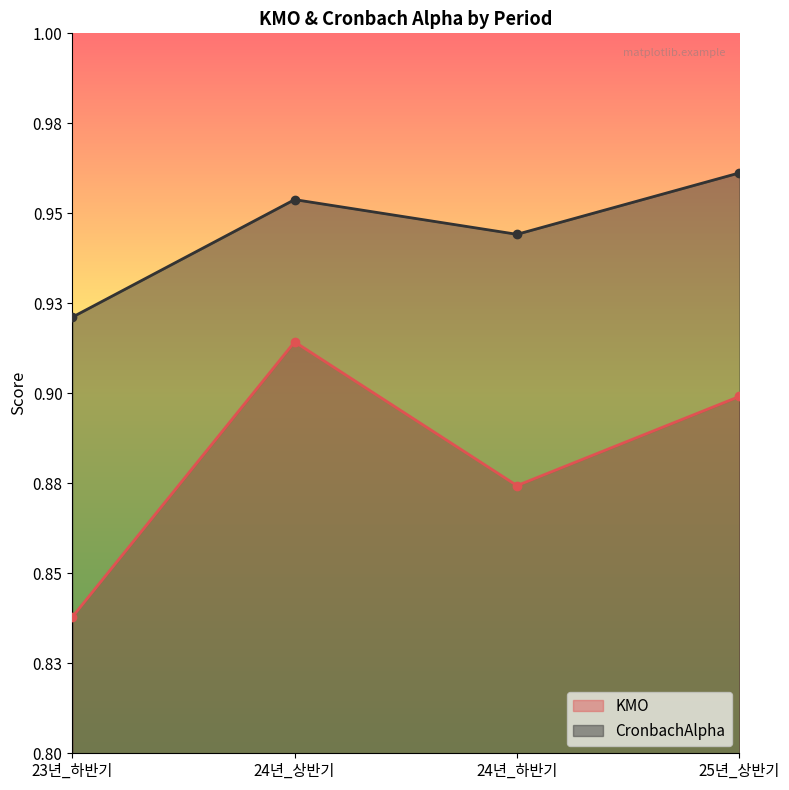

Count the number of data series in this chart.

2